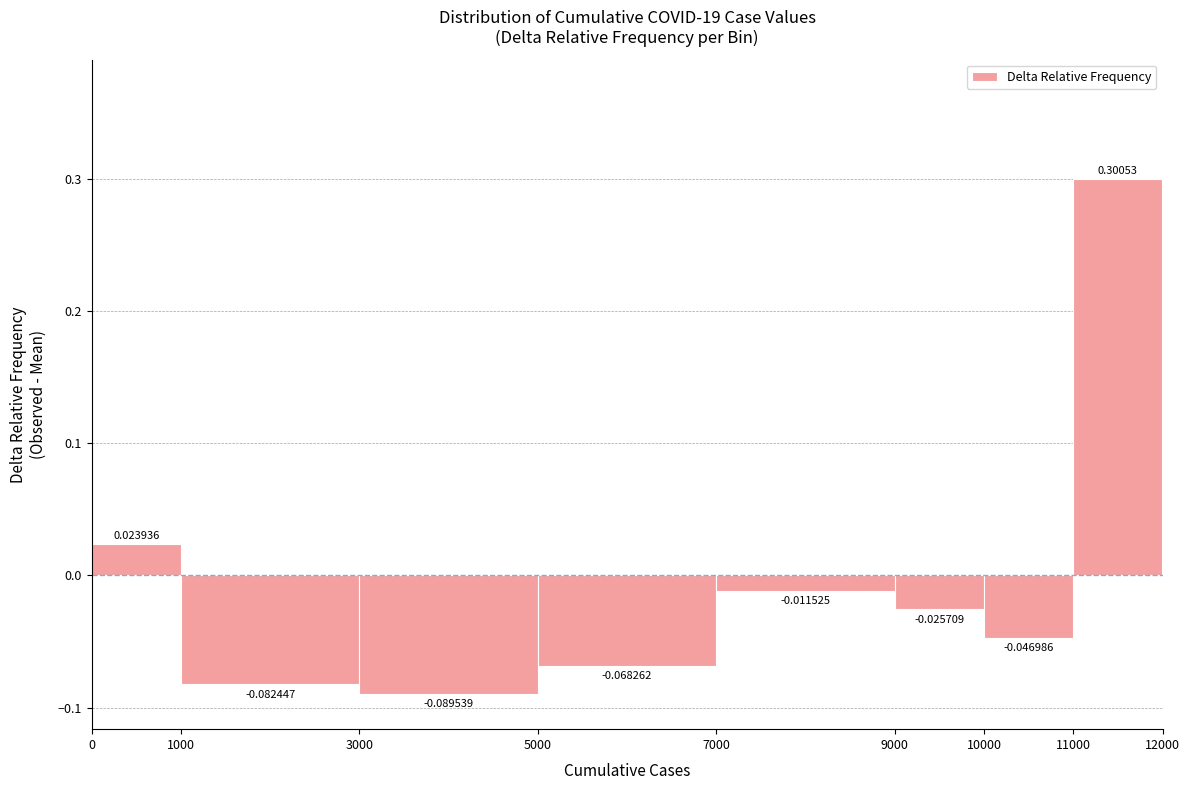

Reading left to right, transcribe this chart: for each bar, give the range it covers on the x-axis and its height.

0 to 1000: 0.023936
1000 to 3000: -0.082447
3000 to 5000: -0.089539
5000 to 7000: -0.068262
7000 to 9000: -0.011525
9000 to 10000: -0.025709
10000 to 11000: -0.046986
11000 to 12000: 0.300532